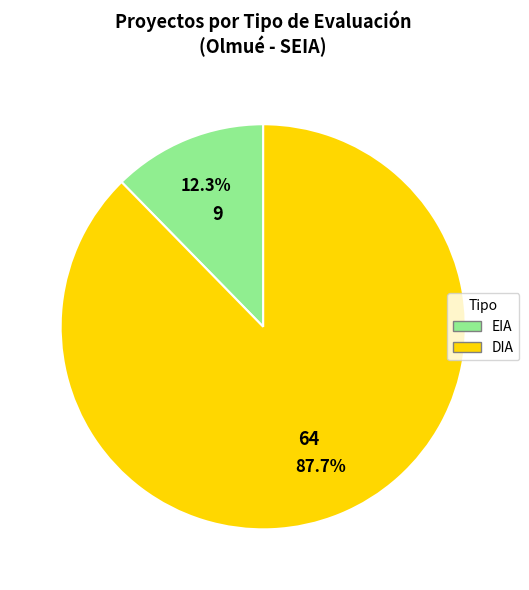

What percentage is the DIA slice, to the nearest percent?

88%